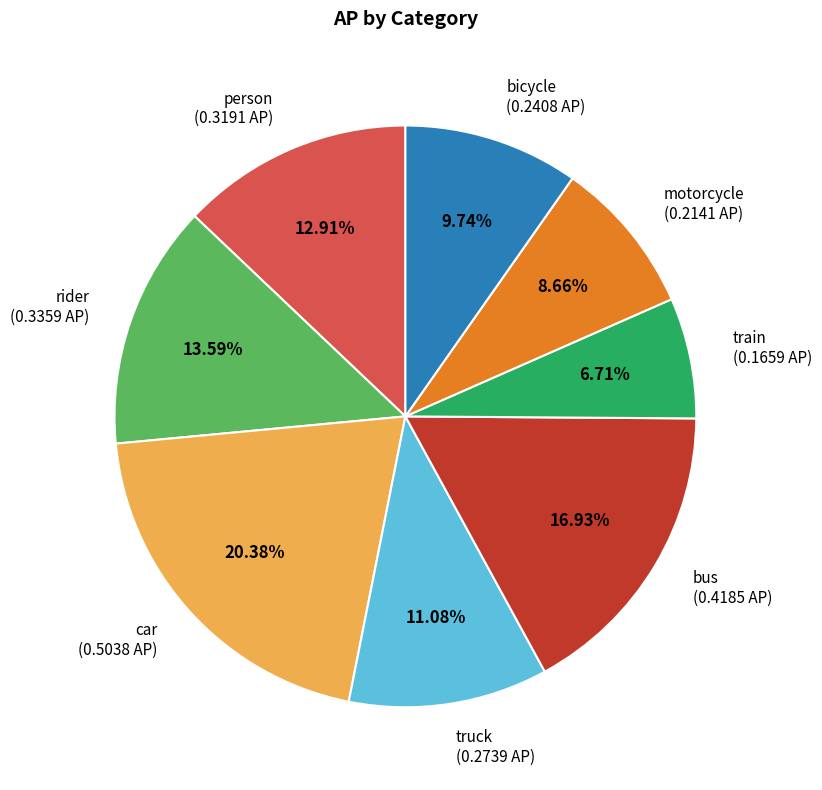

To the nearest percent, what is the difference between the largest and smallest slice percentages?

14%